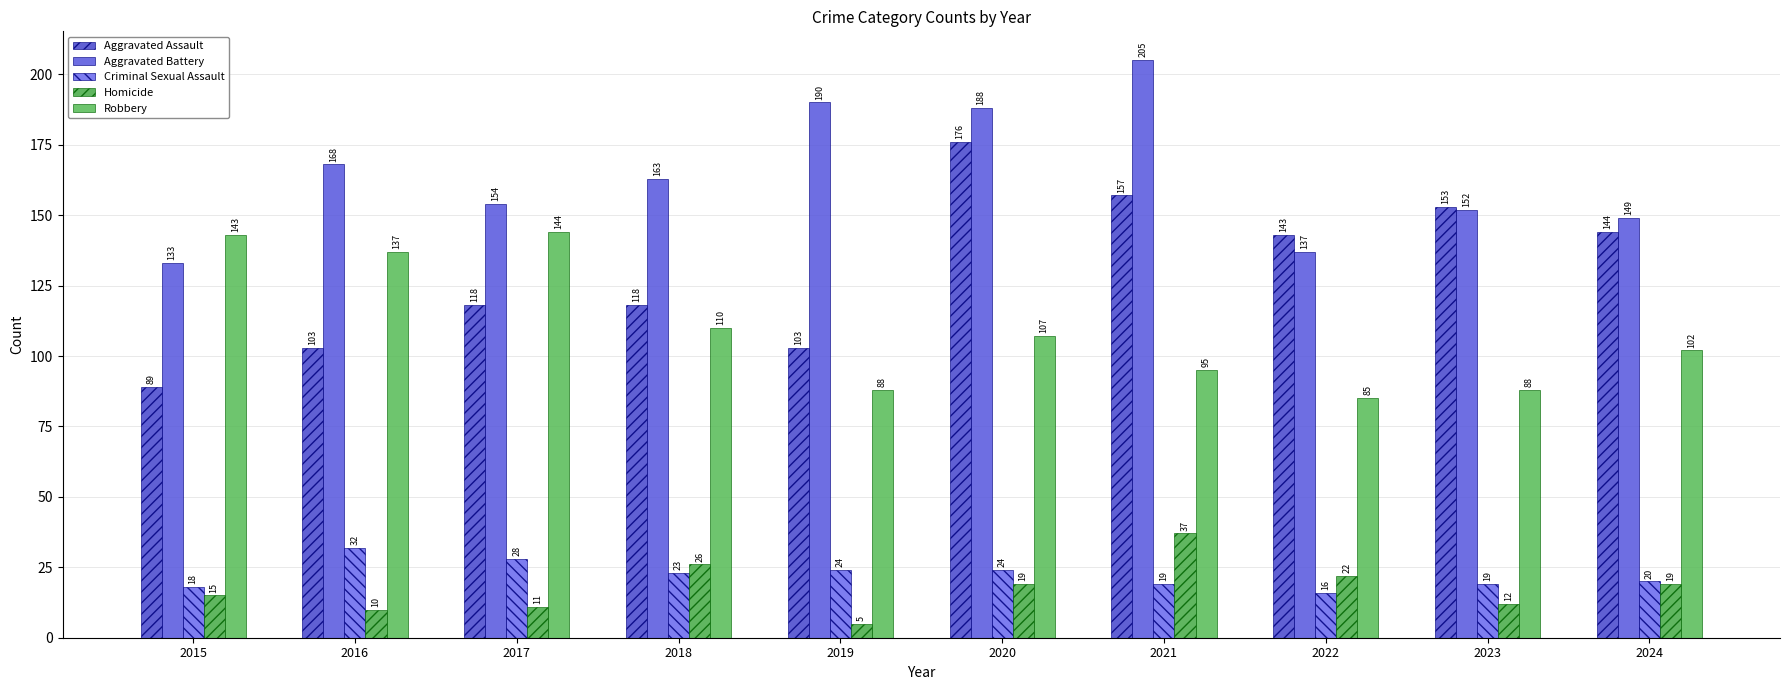

Which category has the lowest value in the Criminal Sexual Assault series?

2022